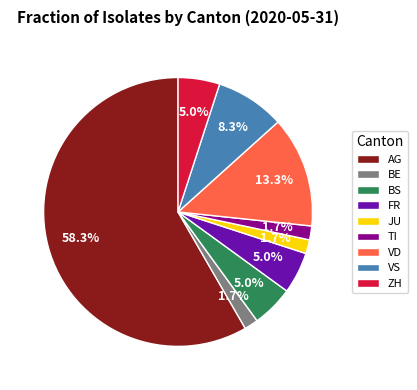

To the nearest percent, what is the difference between the largest and smallest slice percentages?

57%